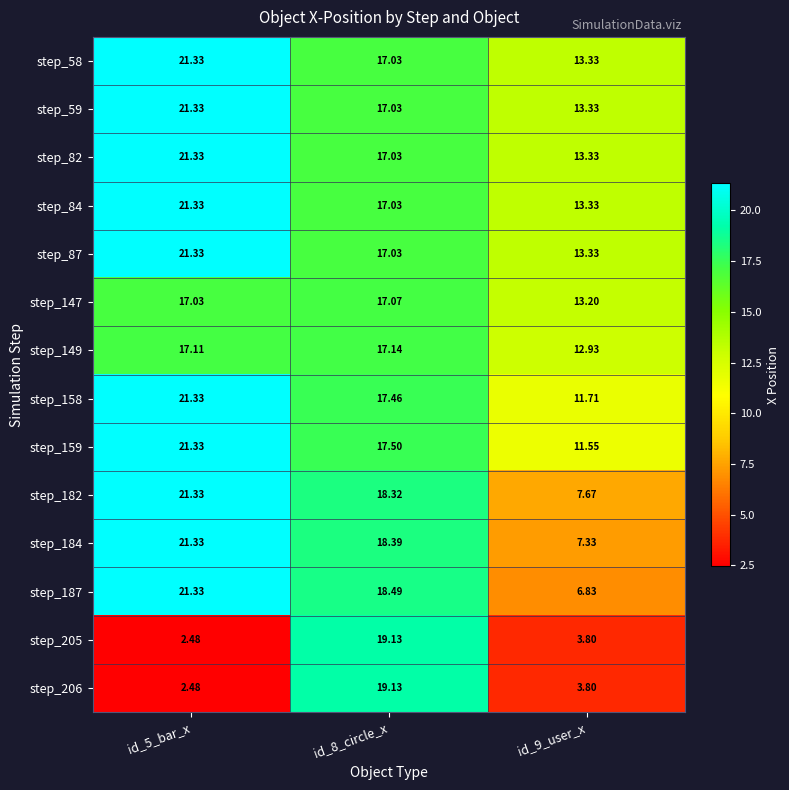

Is the value of step_84 at id_8_circle_x greater than the value of step_82 at id_9_user_x?

Yes